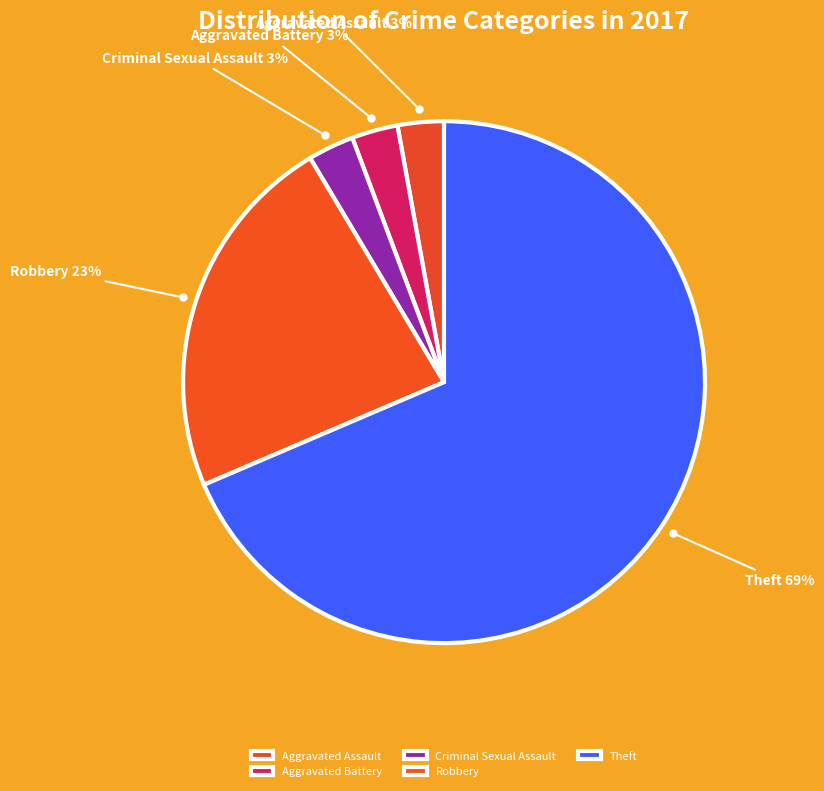

Count the number of slices in the pie.

5